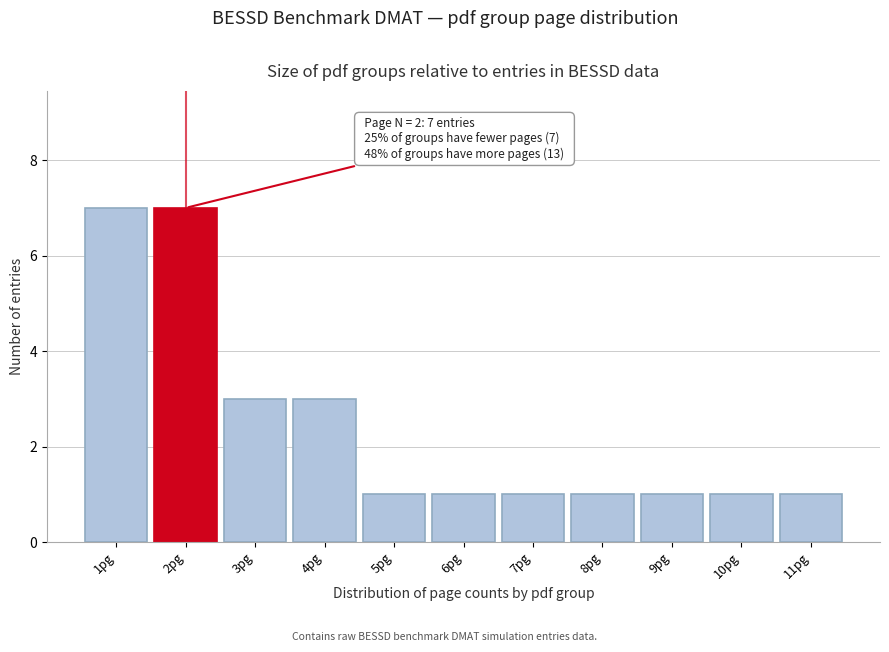

Reading right to left, extract all data points from this chart.

1	1	1	1	1	1	1	3	3	7	7